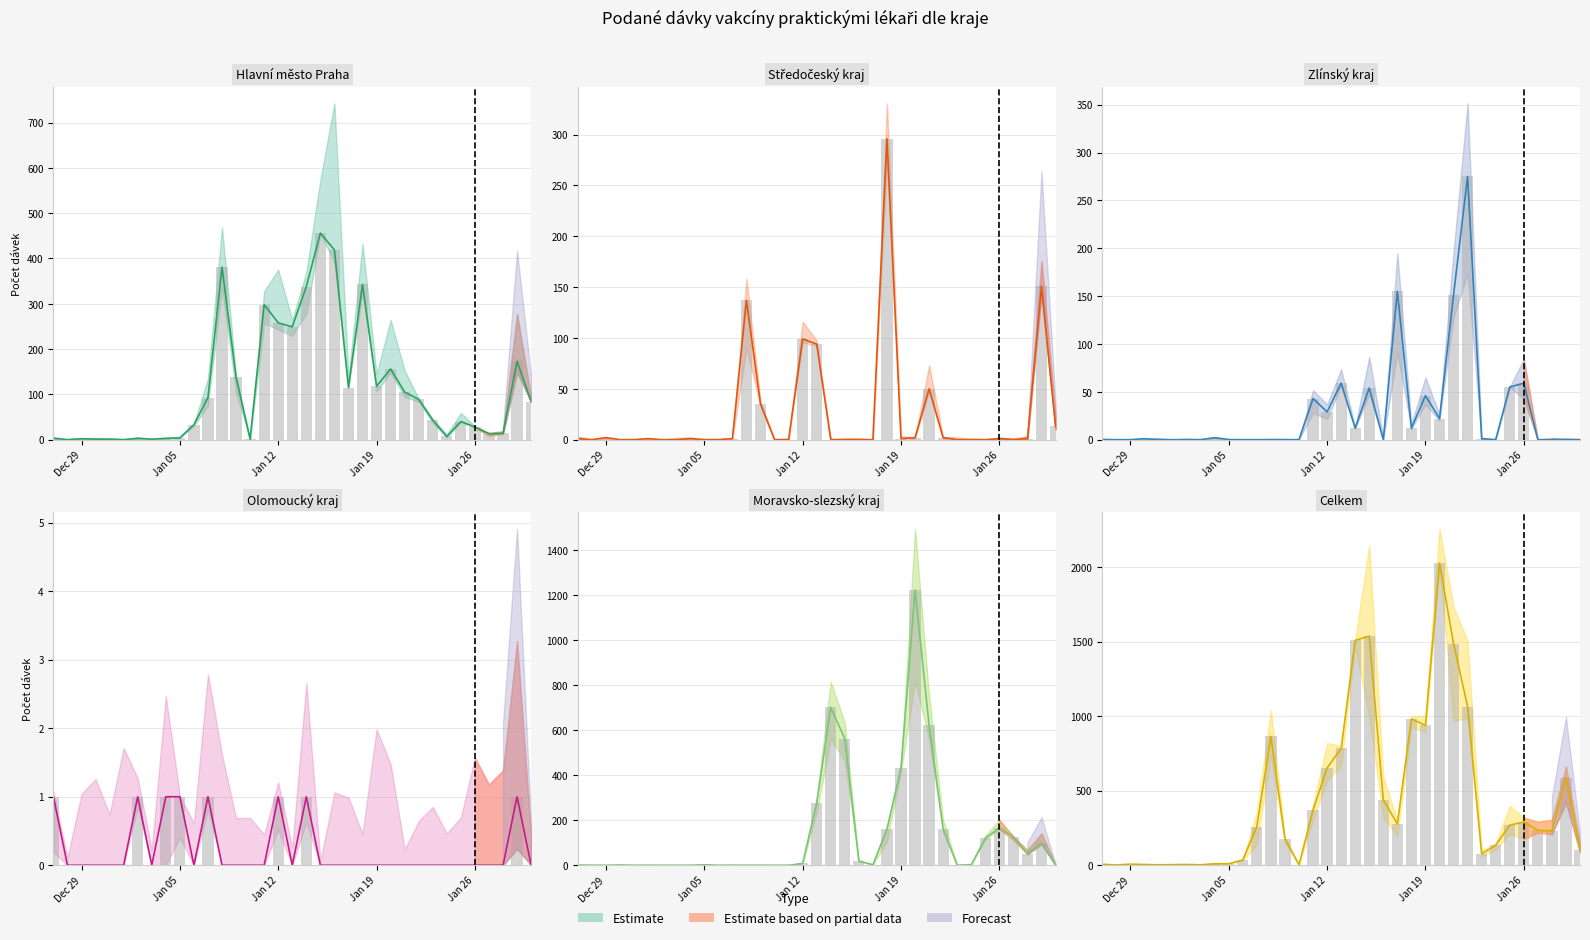

Where is Zlínský kraj nearest to the value 137?

21.01.2021